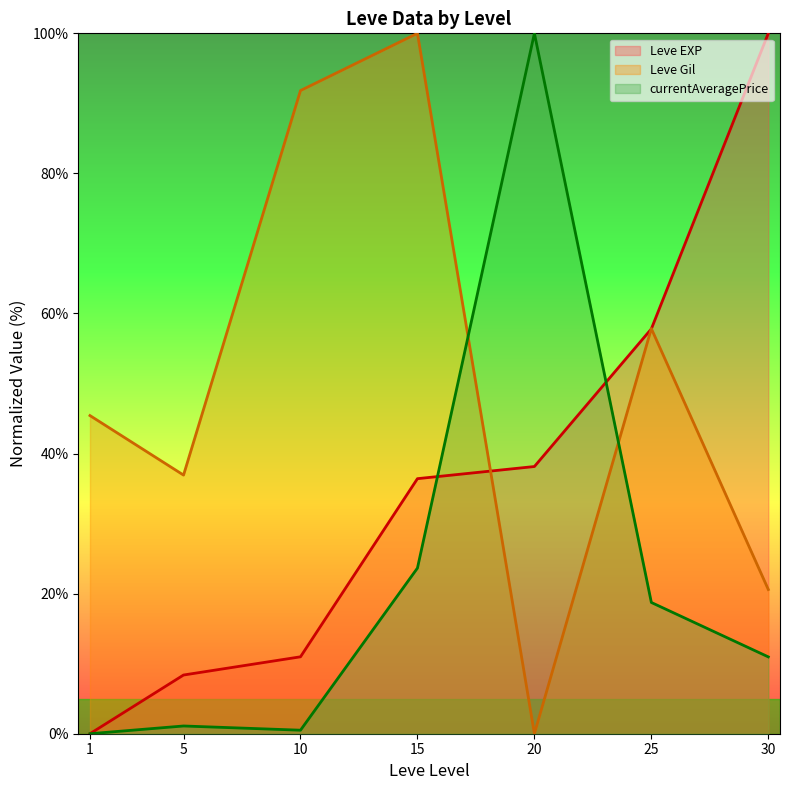

How many lines are shown in the chart?

3